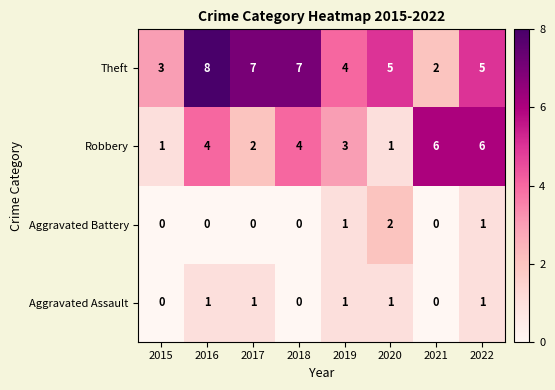

What is the greatest value displayed?

8